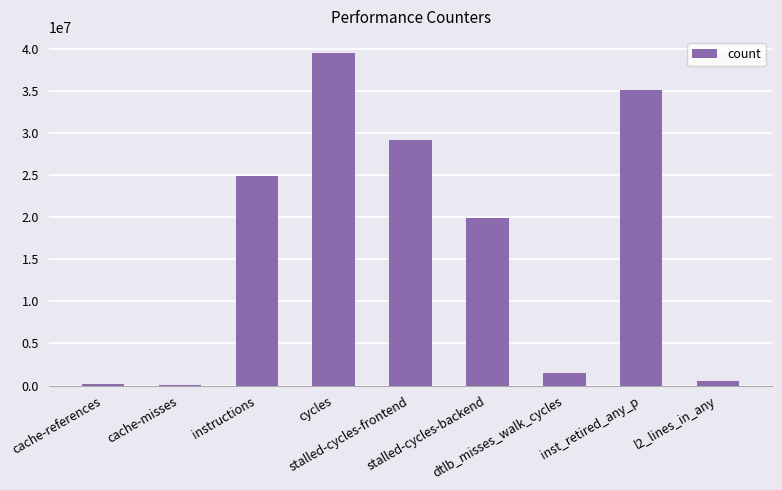

What is the maximum value shown in the chart?

39458408